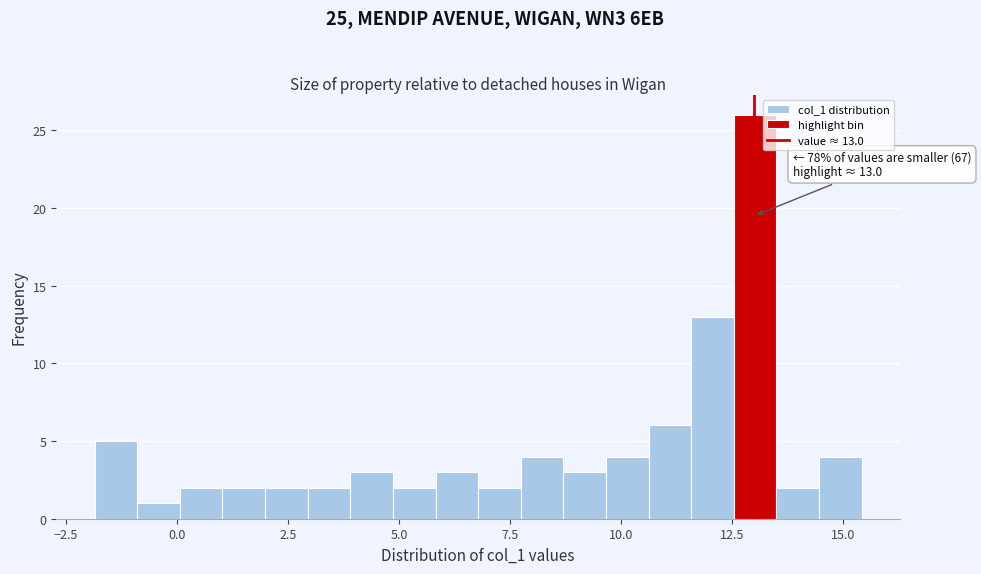

Around what value on the x-axis is the tallest bar? Give the approximate position of its centre, as read against the axis.

13.0